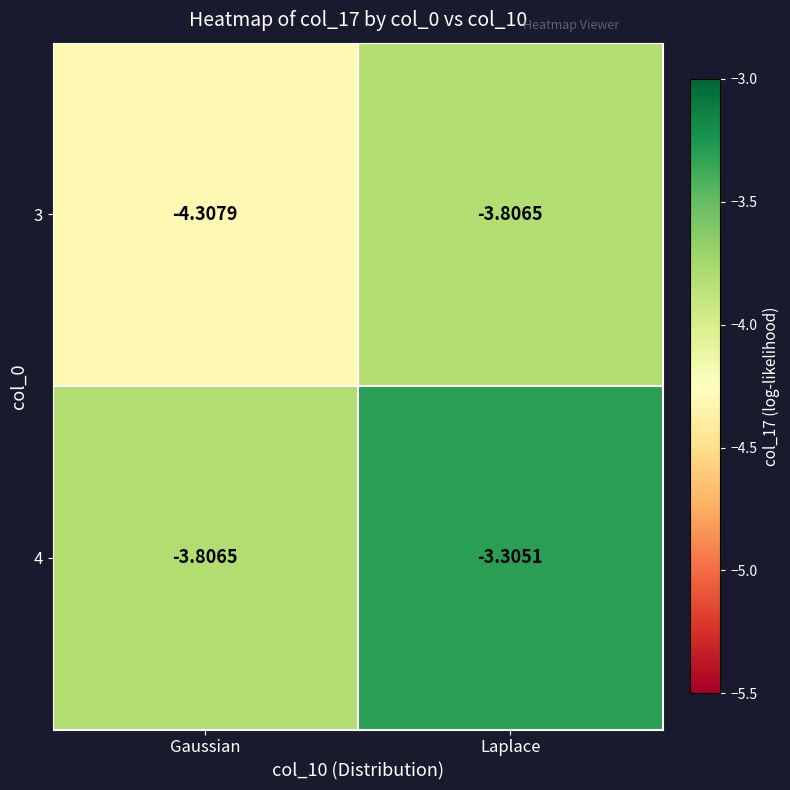

List the labels in order of 3 value, smallest first.

Gaussian, Laplace